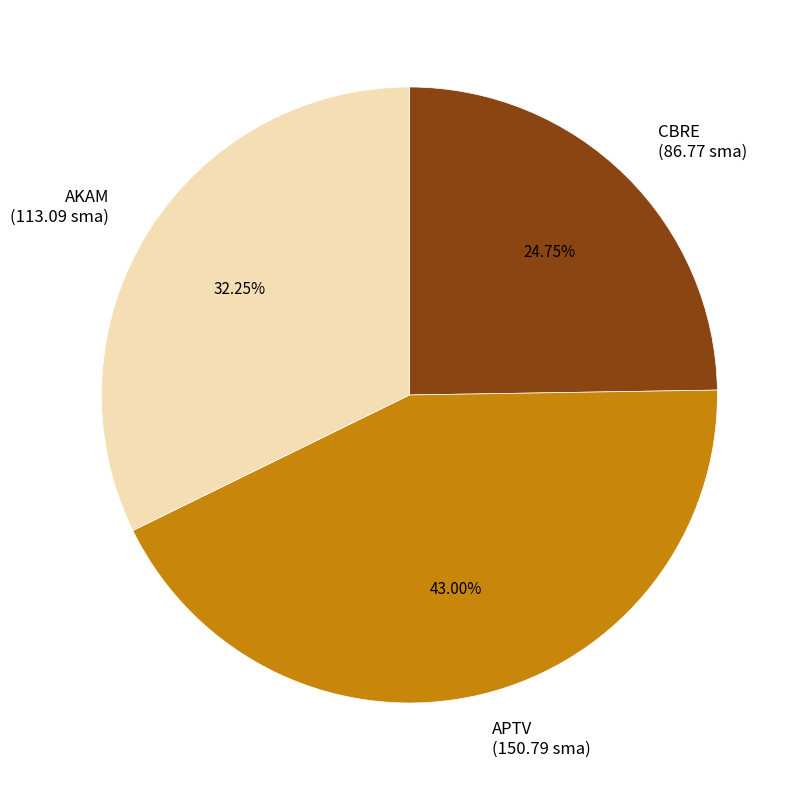

Is it true that CBRE is 25% of the pie?

True